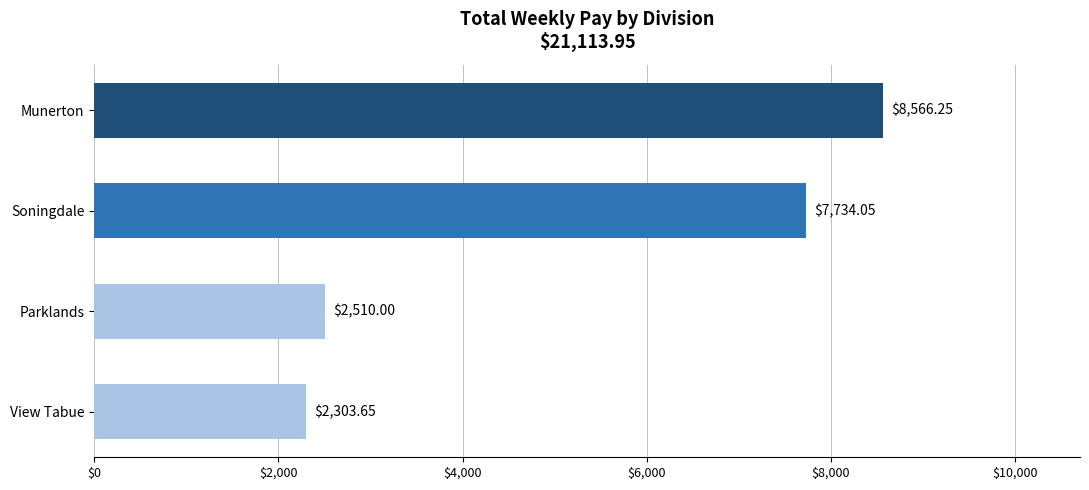

Rank the categories by value from highest to lowest.

Munerton, Soningdale, Parklands, View Tabue